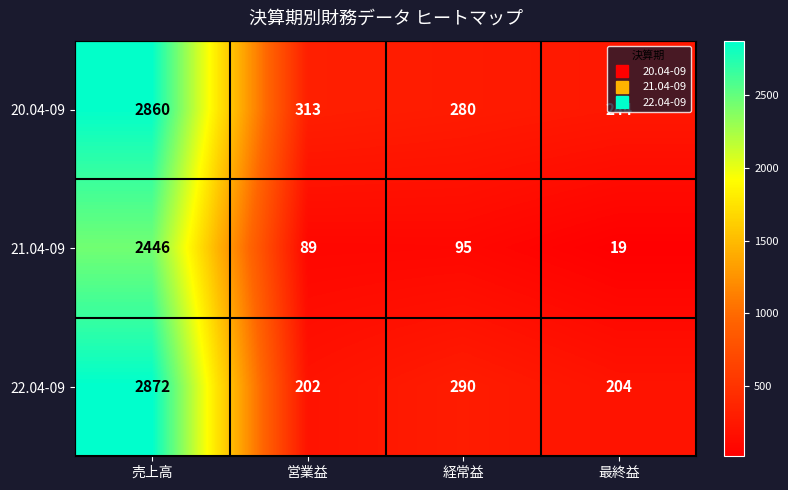

What is the highest value of the 20.04-09 series?

2860